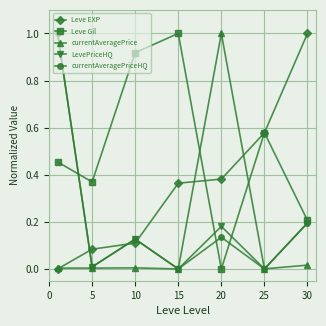

True or false: LevePriceHQ has more than 1 interior local peaks.

True